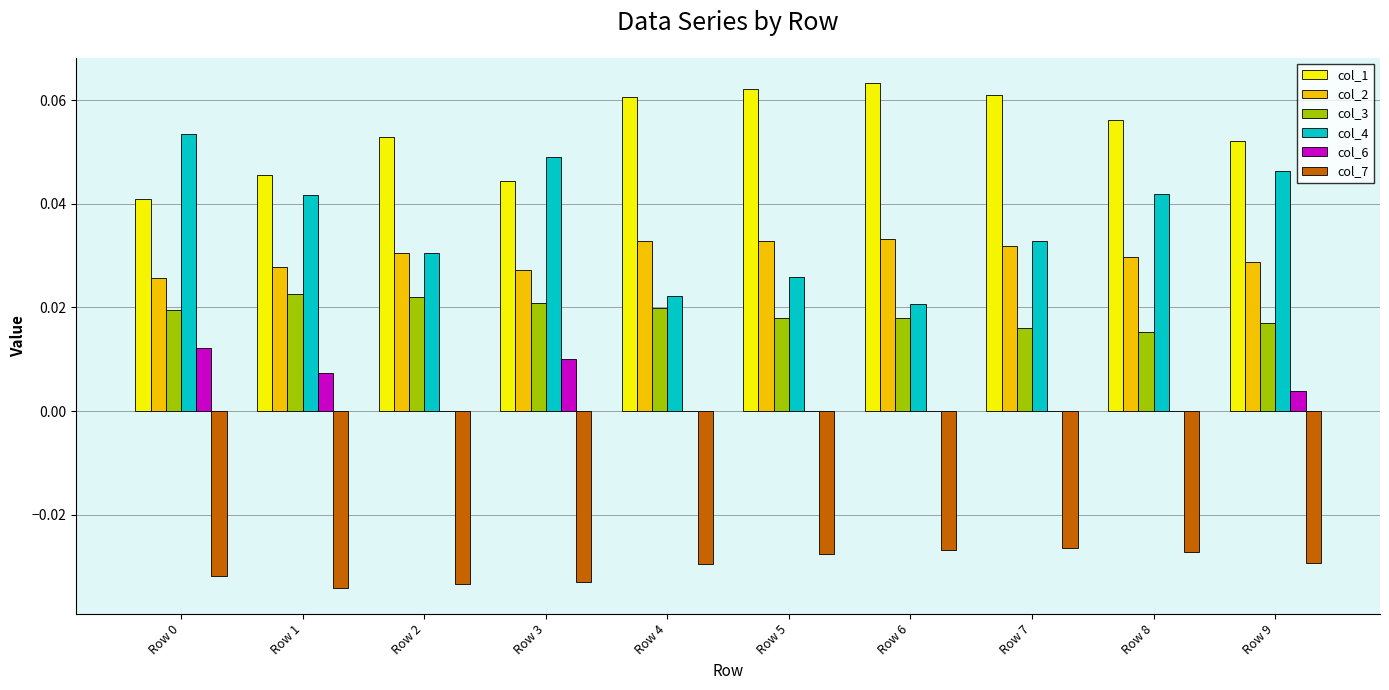

Which series has the largest total across all categories?

col_1